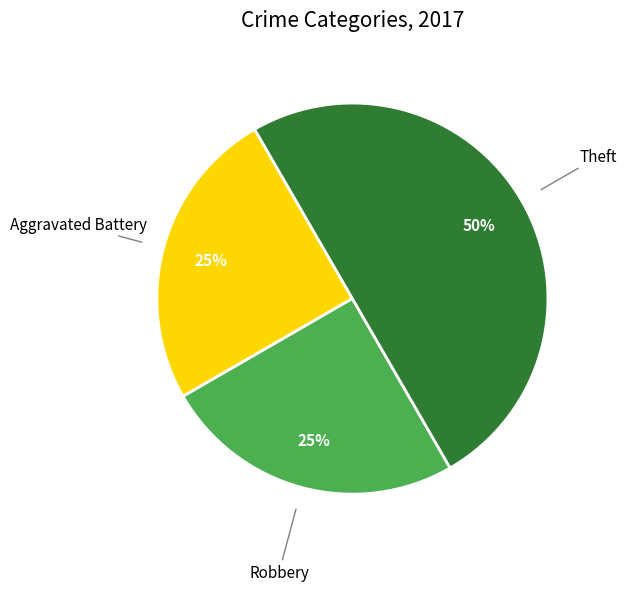

To the nearest percent, what is the difference between the largest and smallest slice percentages?

25%